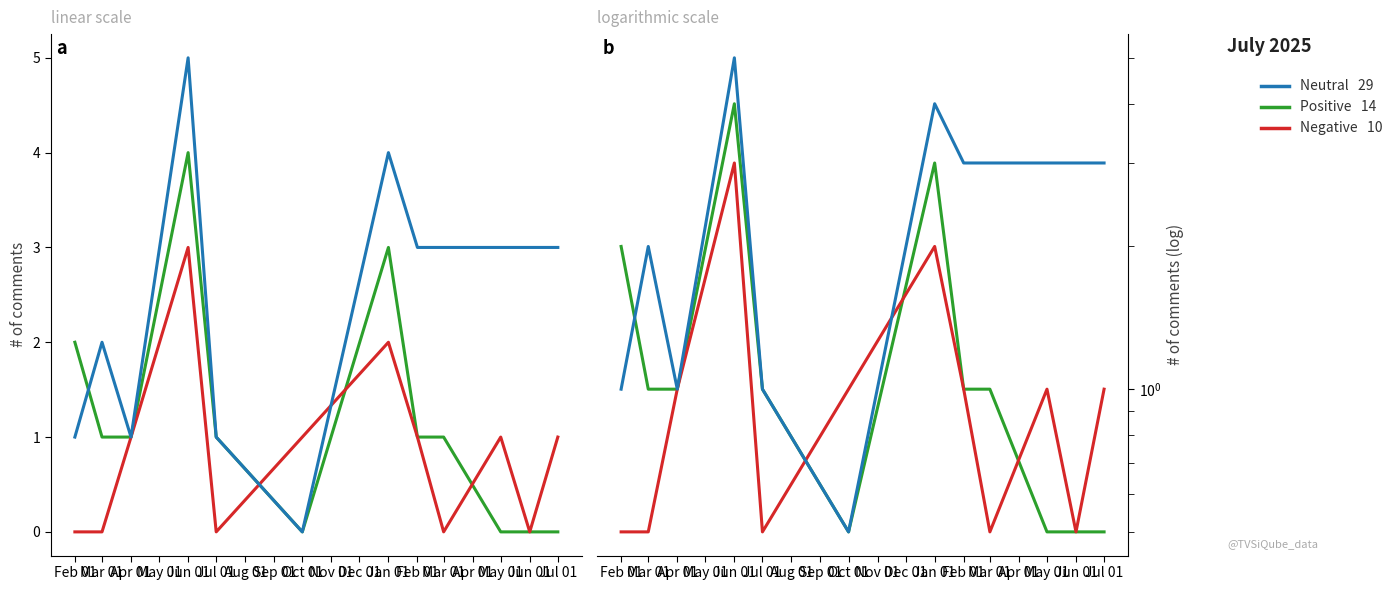

What is the average value of the Neutral series?

2.5